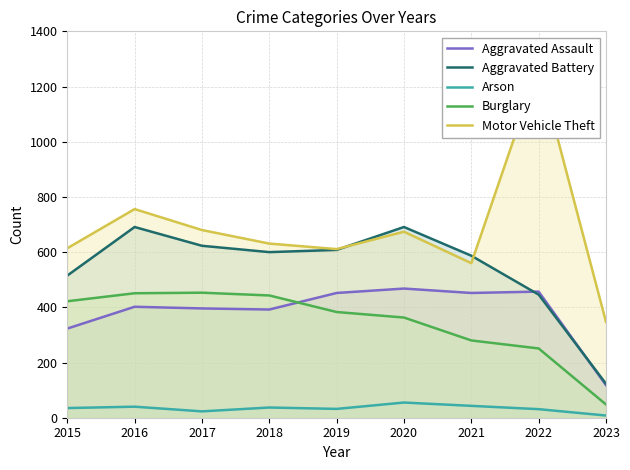

At 2018, list the series in order from largest to smallest.

Motor Vehicle Theft, Aggravated Battery, Burglary, Aggravated Assault, Arson